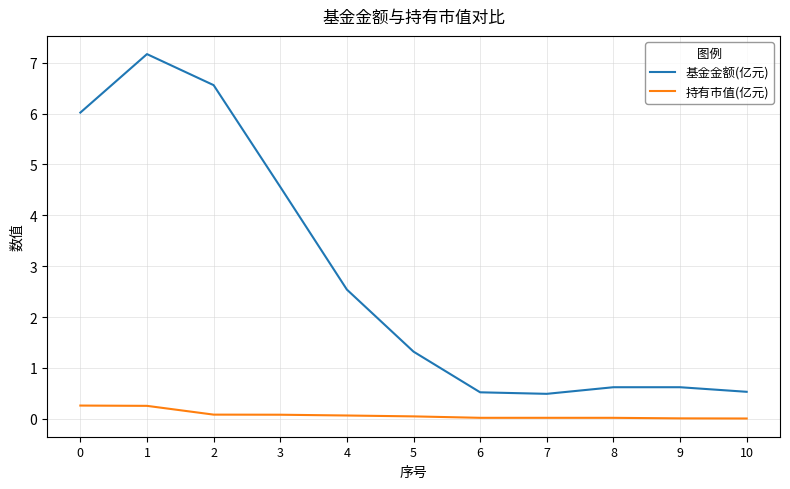

How many series are shown in this chart?

2